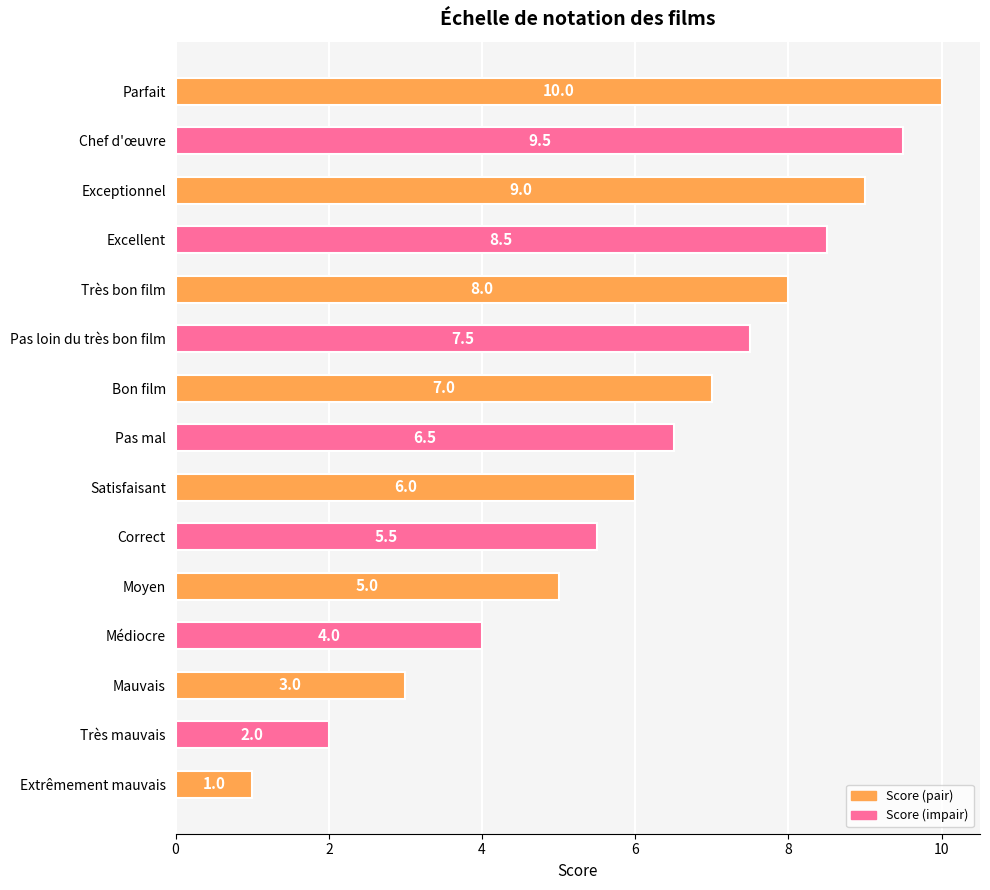

Reading top to bottom, transcribe all the data shown in this chart.

Parfait=10.0	Chef d'œuvre=9.5	Exceptionnel=9.0	Excellent=8.5	Très bon film=8.0	Pas loin du très bon film=7.5	Bon film=7.0	Pas mal=6.5	Satisfaisant=6.0	Correct=5.5	Moyen=5.0	Médiocre=4.0	Mauvais=3.0	Très mauvais=2.0	Extrêmement mauvais=1.0